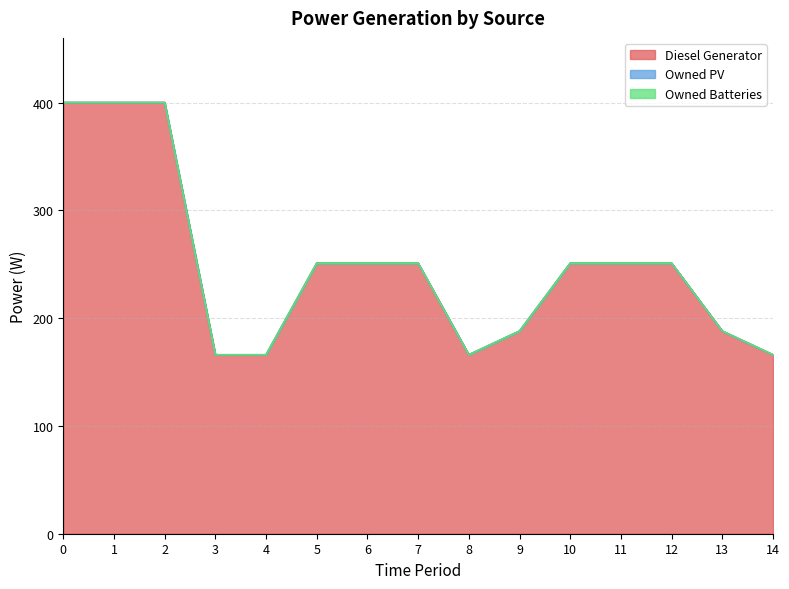

What is the difference between the highest and lowest values at 14?

166